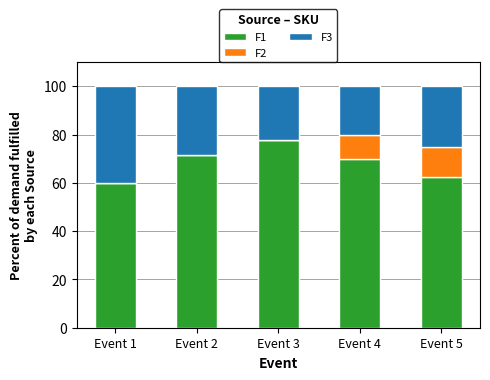

What is the sum of the F1 values at Event 5 and Event 1?

122.5